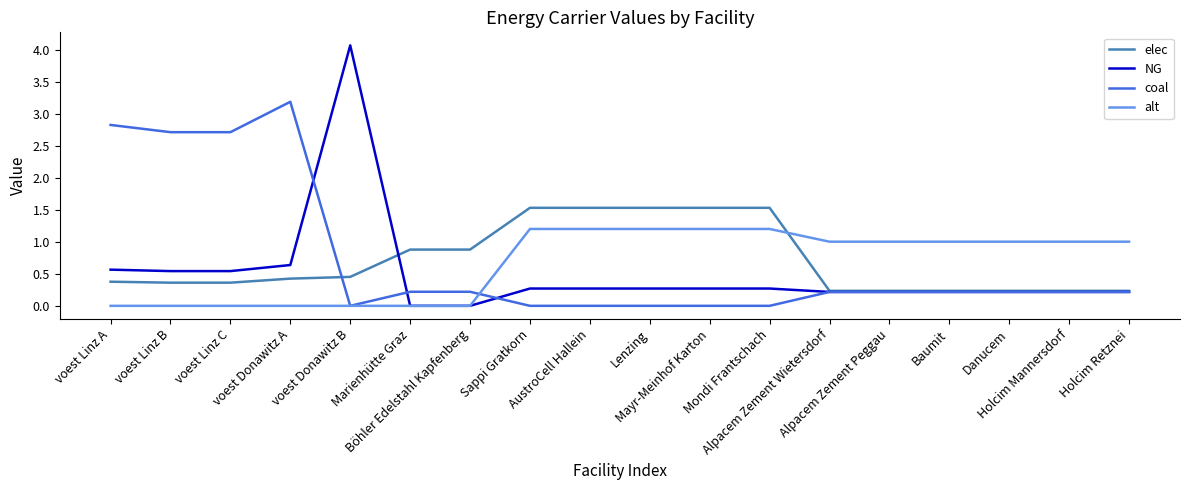

What is the greatest value displayed?

4.1